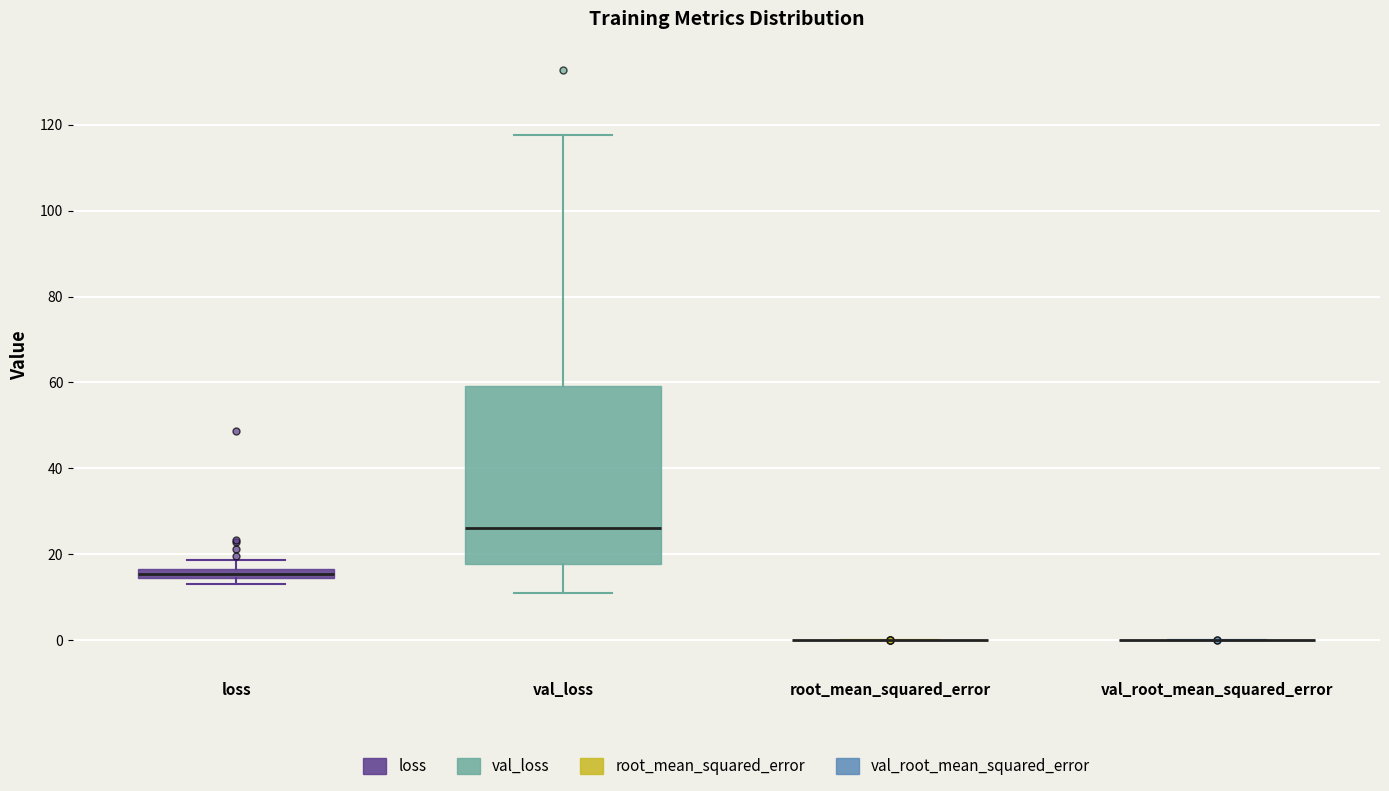

Which box is the tallest, from its lower edge to its upper edge?

val_loss